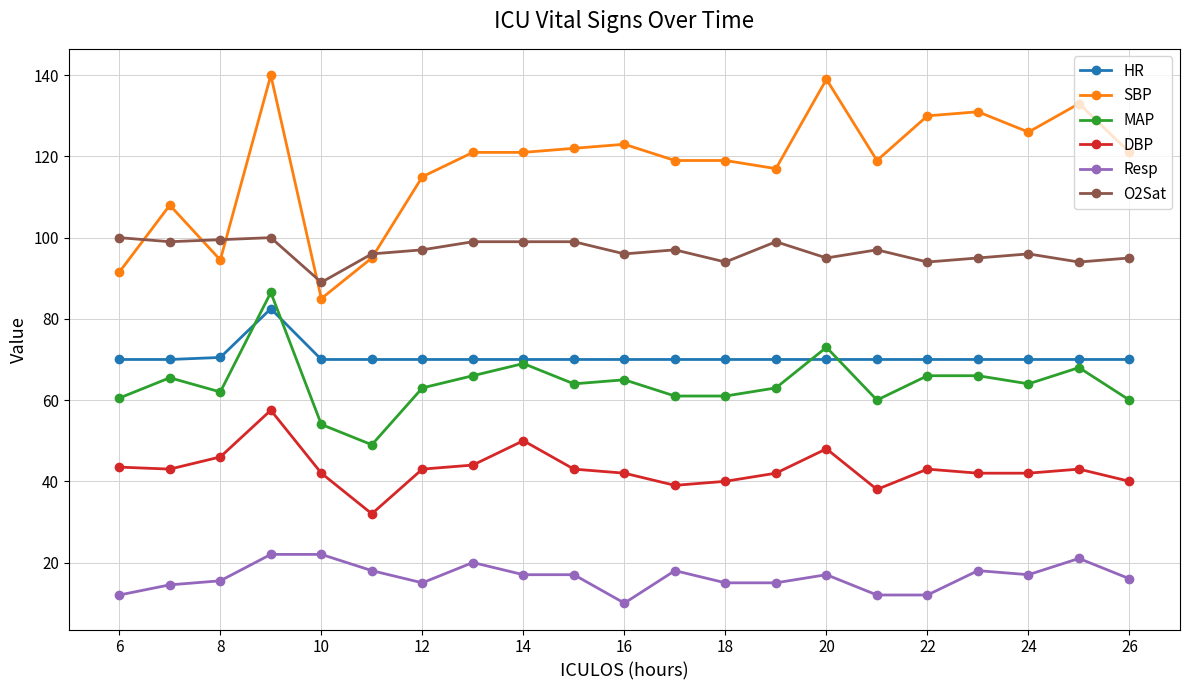

Which series has the largest total across all categories?

SBP